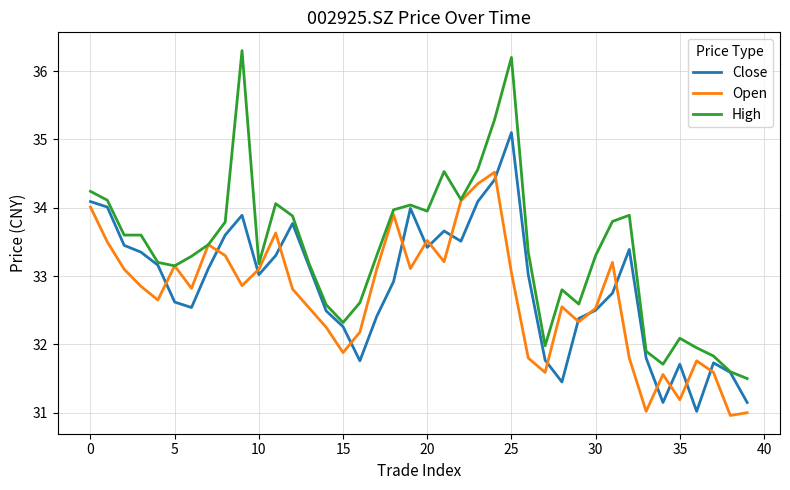

What is the smallest value displayed?

31.0